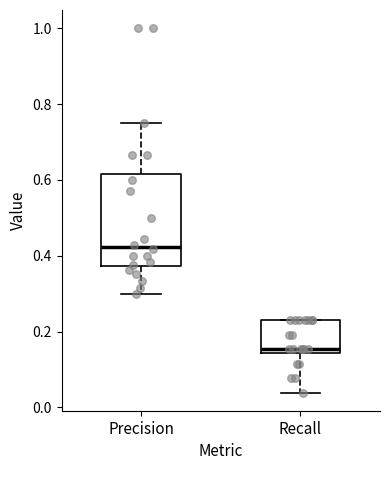

Where is the lower edge of the box for Precision on the y-axis? The values are not printed on the chart, so give them approximately, as read against the axis.

0.38